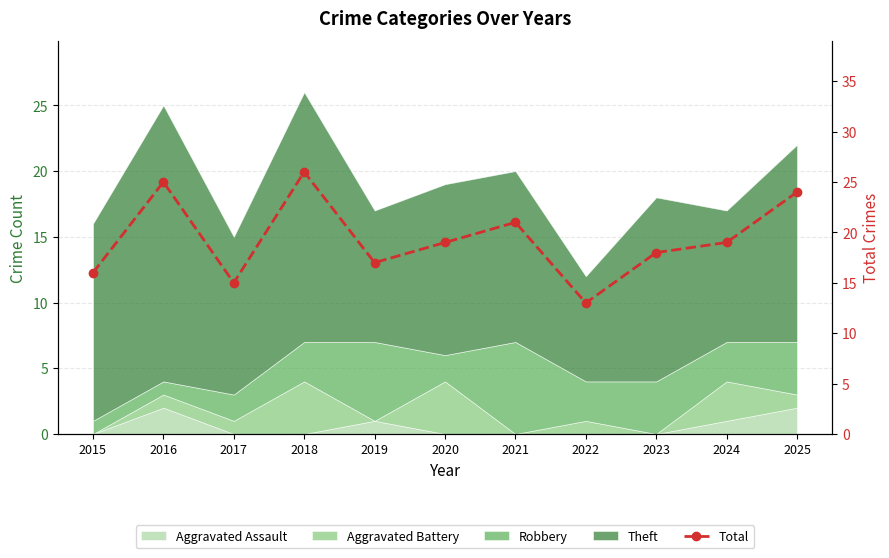

True or false: there are more than 2 points higher than both neighbors.

True